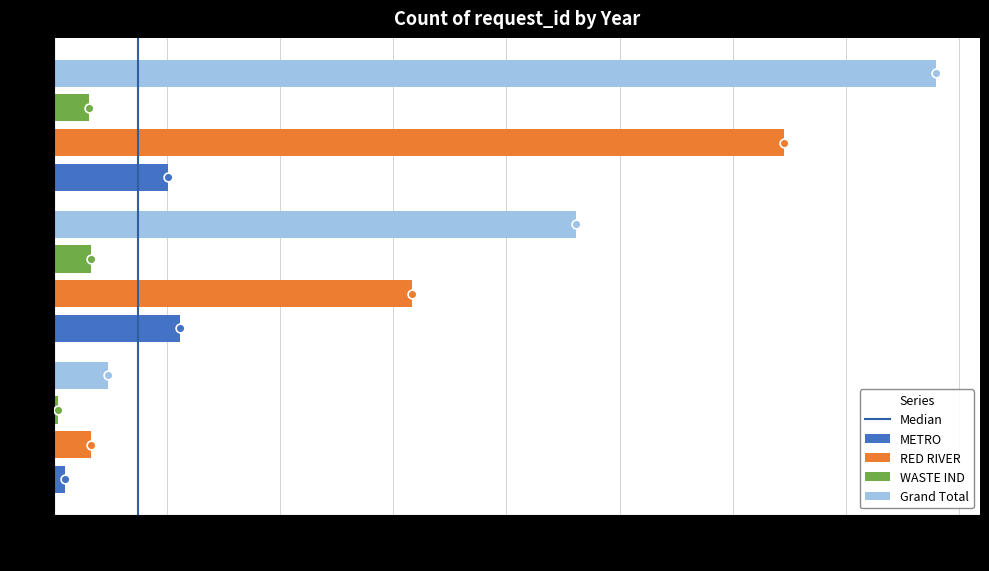

Is the value of RED RIVER at 2018 greater than the value of WASTE IND at 2019?

Yes